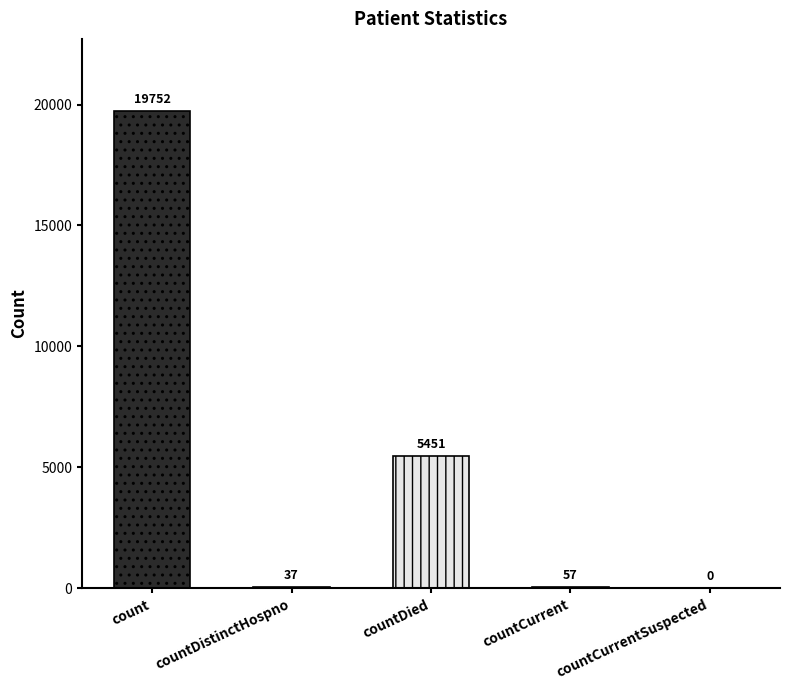

At which label does the data first exceed 57?

count